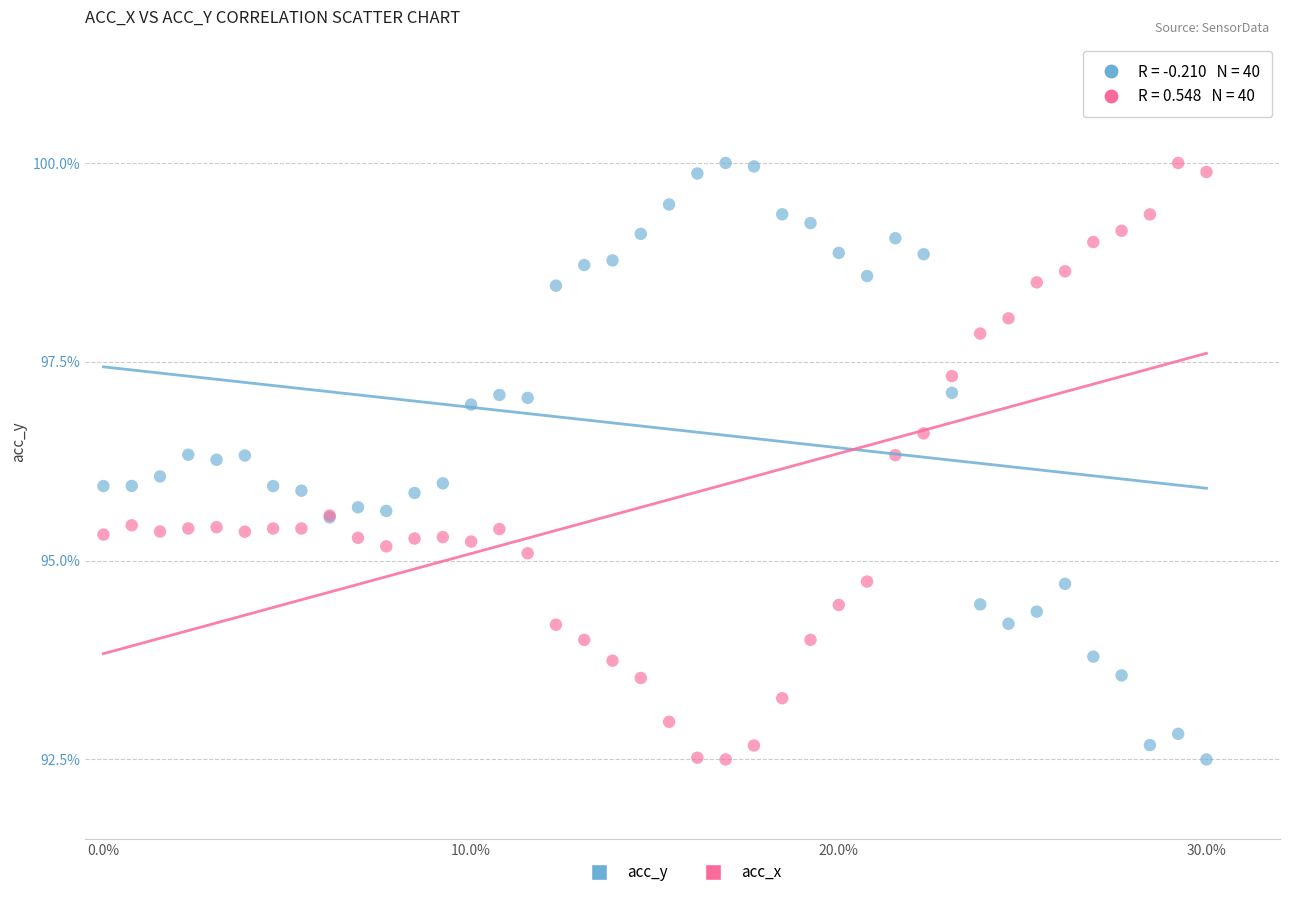

What is the X range (max minus min) for the scatter plot?

0.3